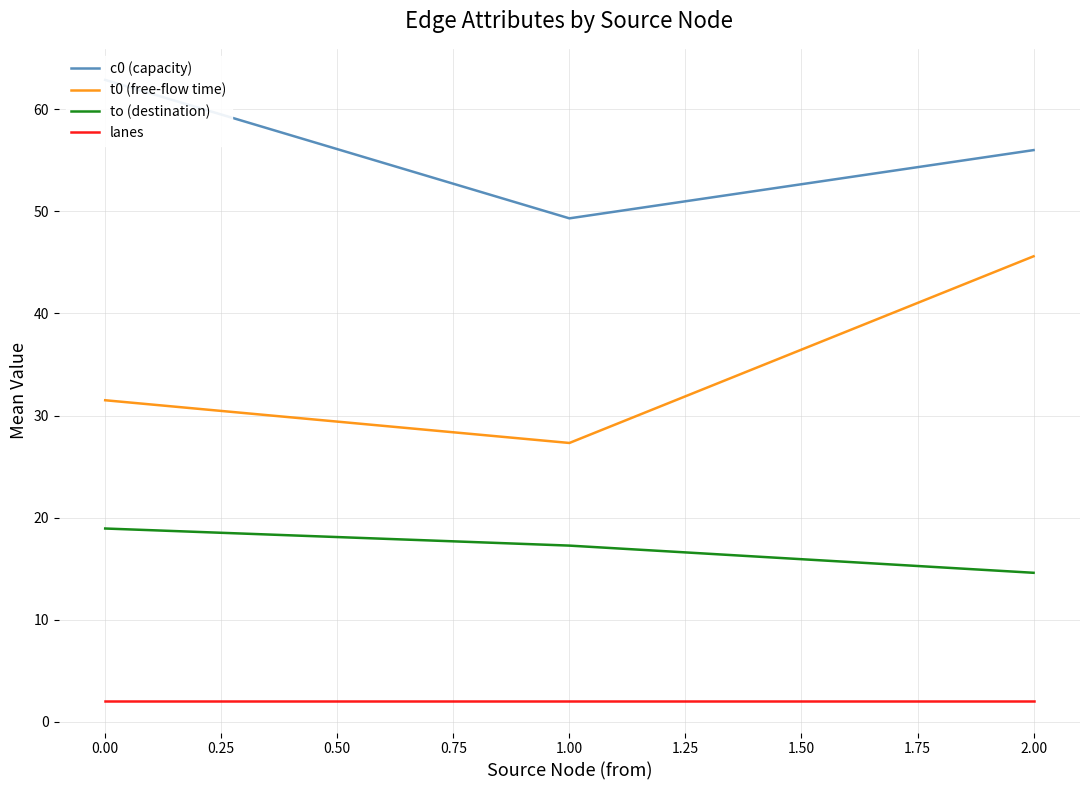

Which series has the widest spread of values?

t0 (free-flow time)